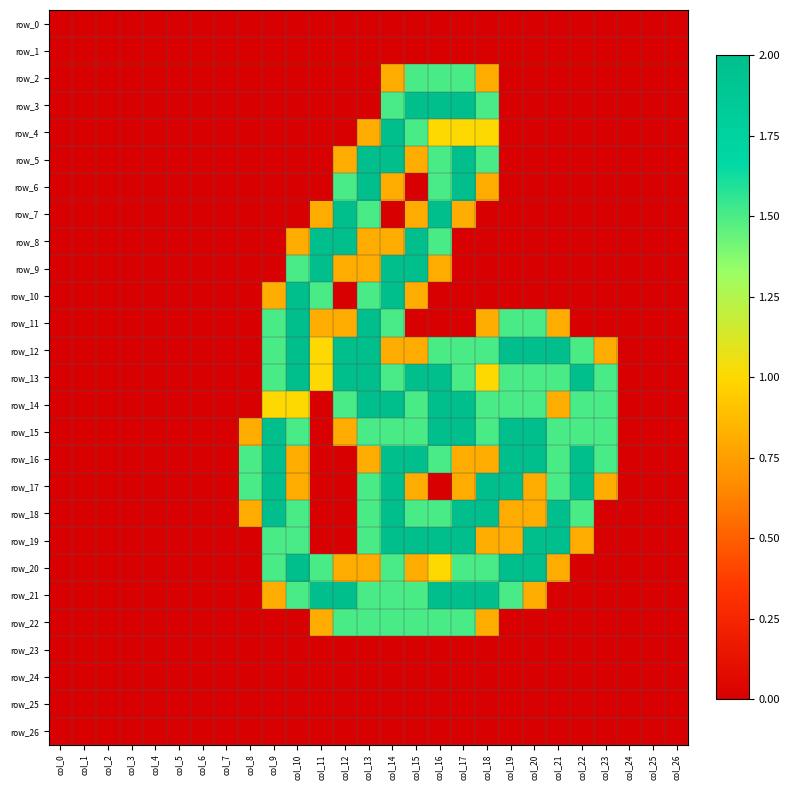

What is the average value of the row_15 series?

0.9